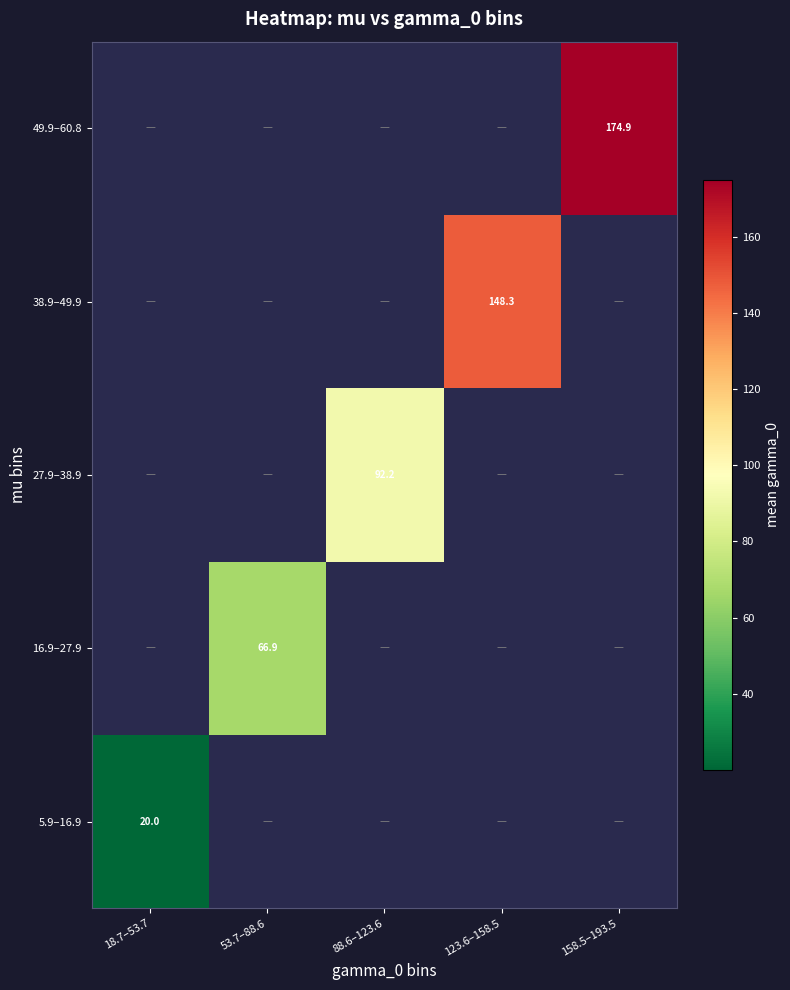

At 123.6–158.5, list the series in order from smallest to largest.

5.9–16.9, 16.9–27.9, 27.9–38.9, 38.9–49.9, 49.9–60.8